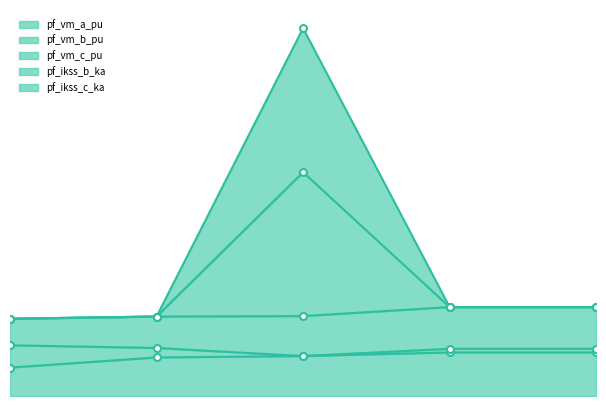

What is the difference between the highest and lowest values at Bus_3?

1.7